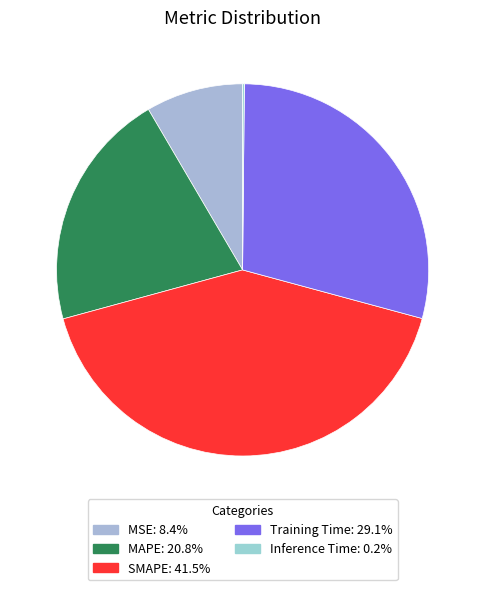

What is the smallest slice in the pie chart?

Inference Time